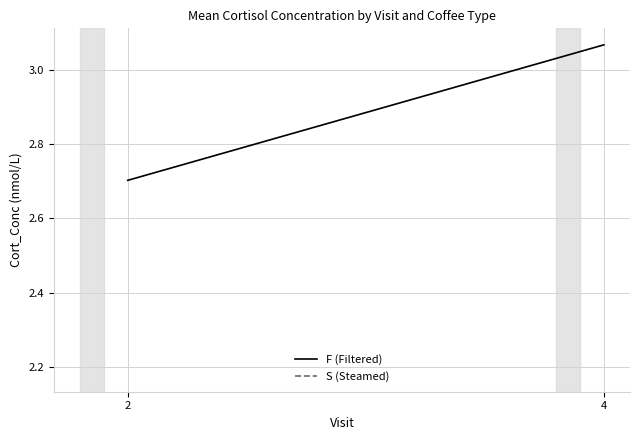

At how many categories does at least one series exceed 2?

2